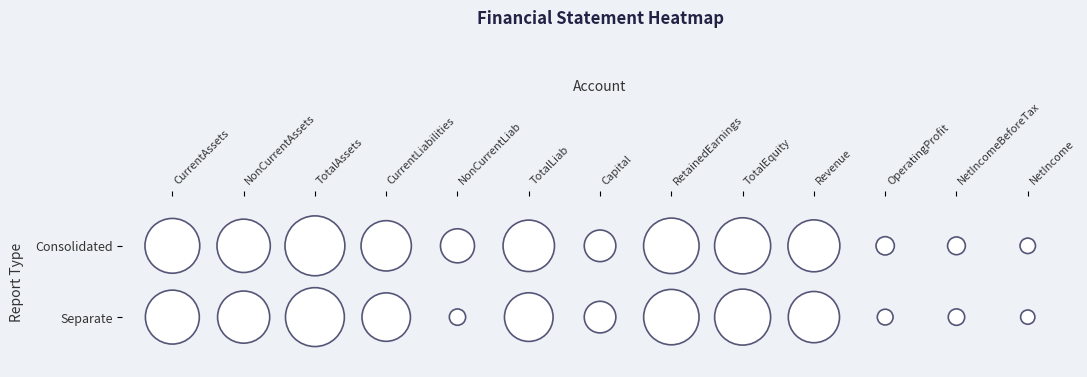

What is the total value across all series at 1?

2822833639962